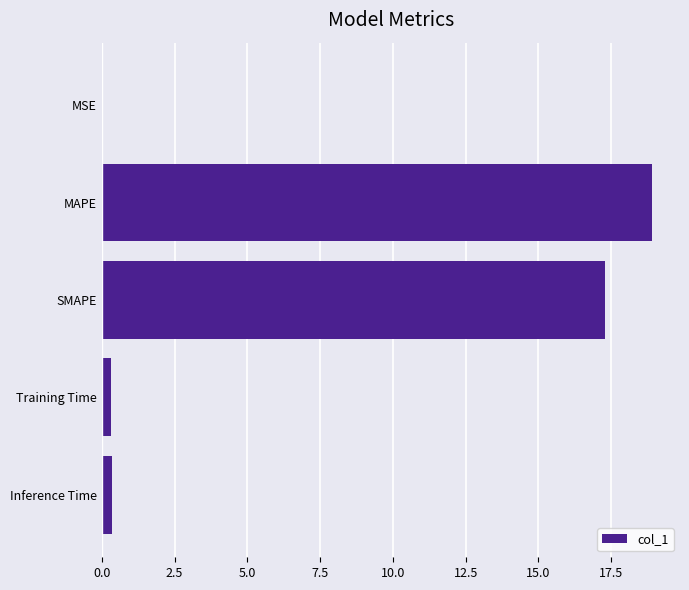

Between MAPE and Training Time, which is larger?

MAPE